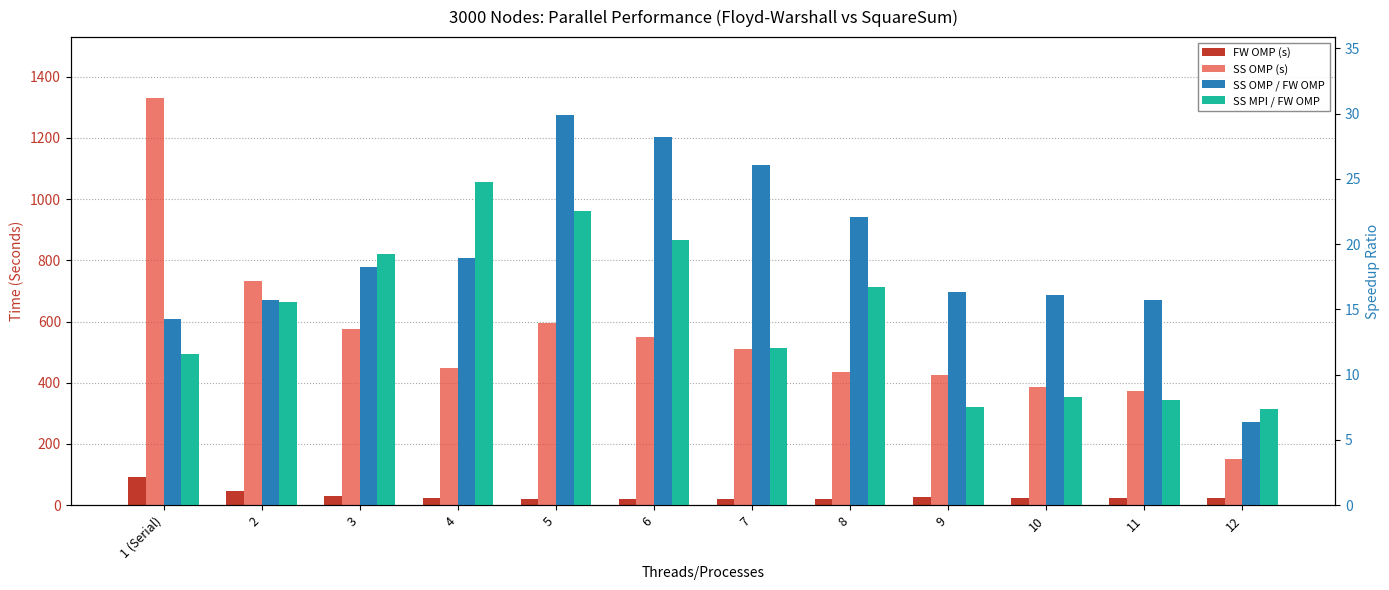

What is the label of the 8th bar from the left?

8